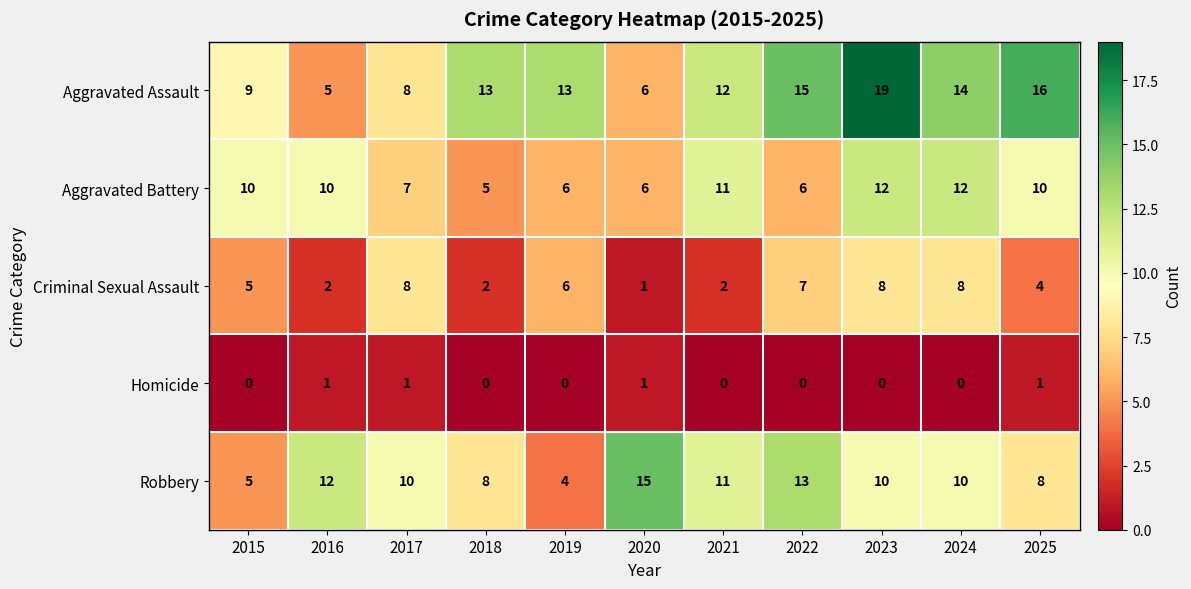

At which category is the sum across all series the highest?

2023